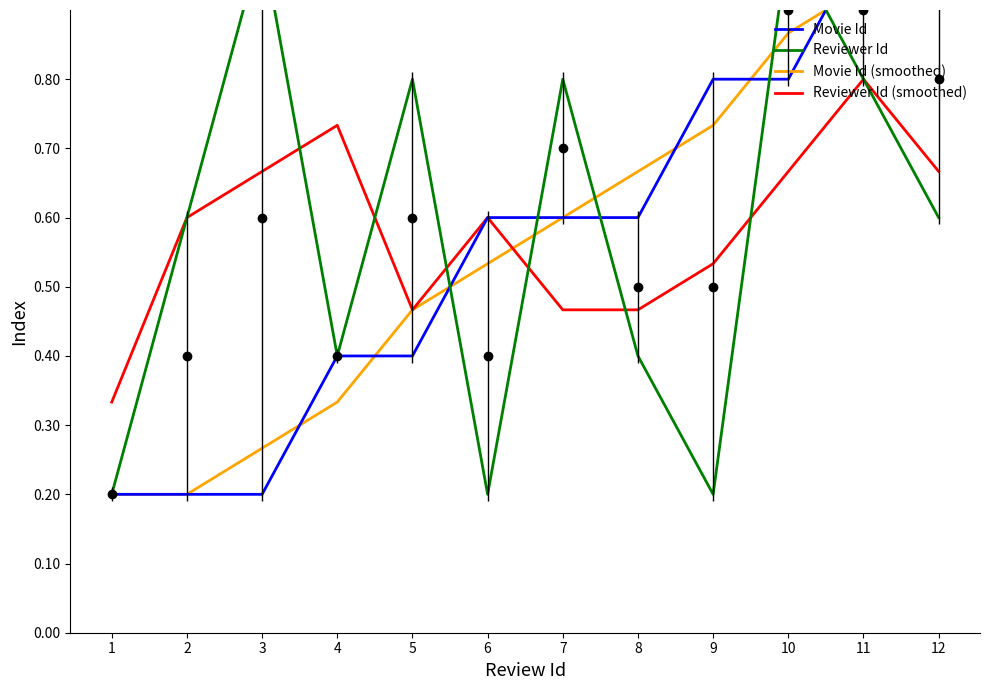

Where is Movie Id nearest to the value 0?

1